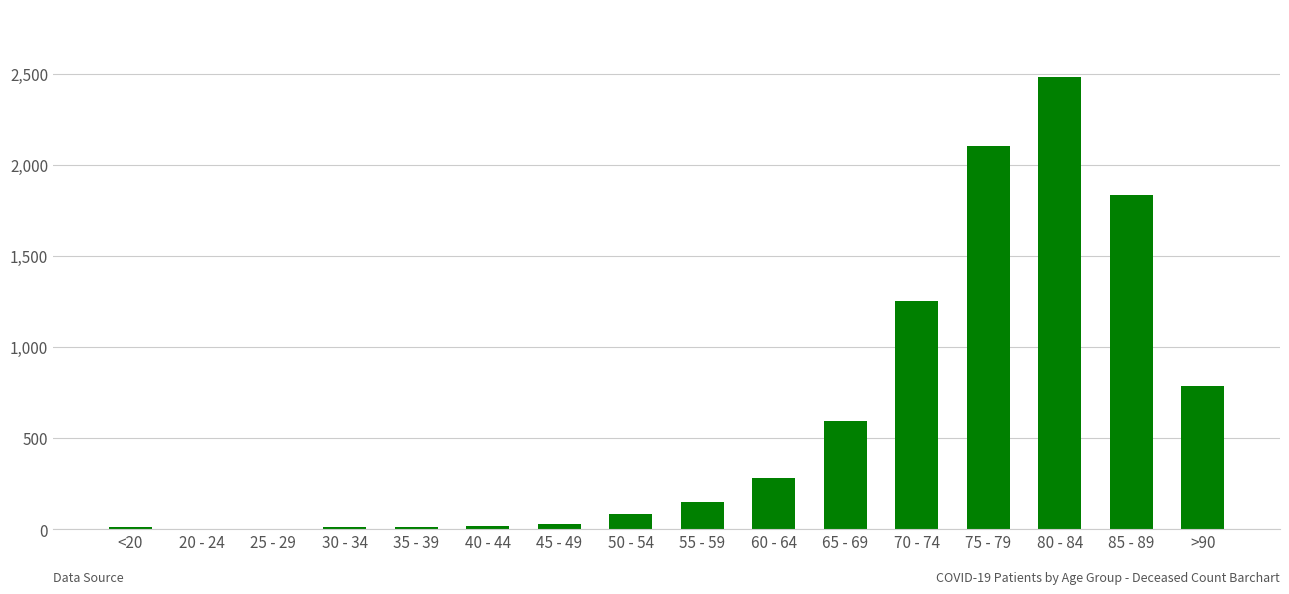

Where is the data nearest to the value 1241?

70 - 74